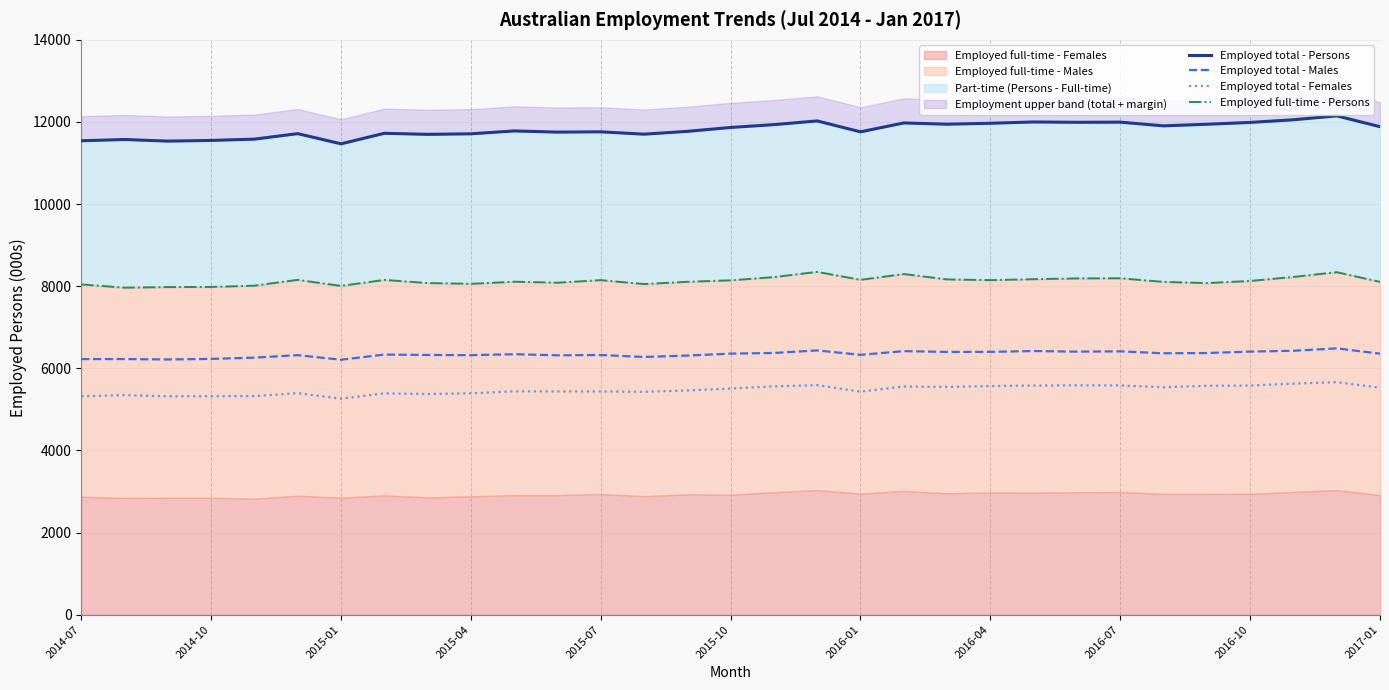

What is the difference between the maximum and second lowest values in the Employed total - Persons series?

614.4